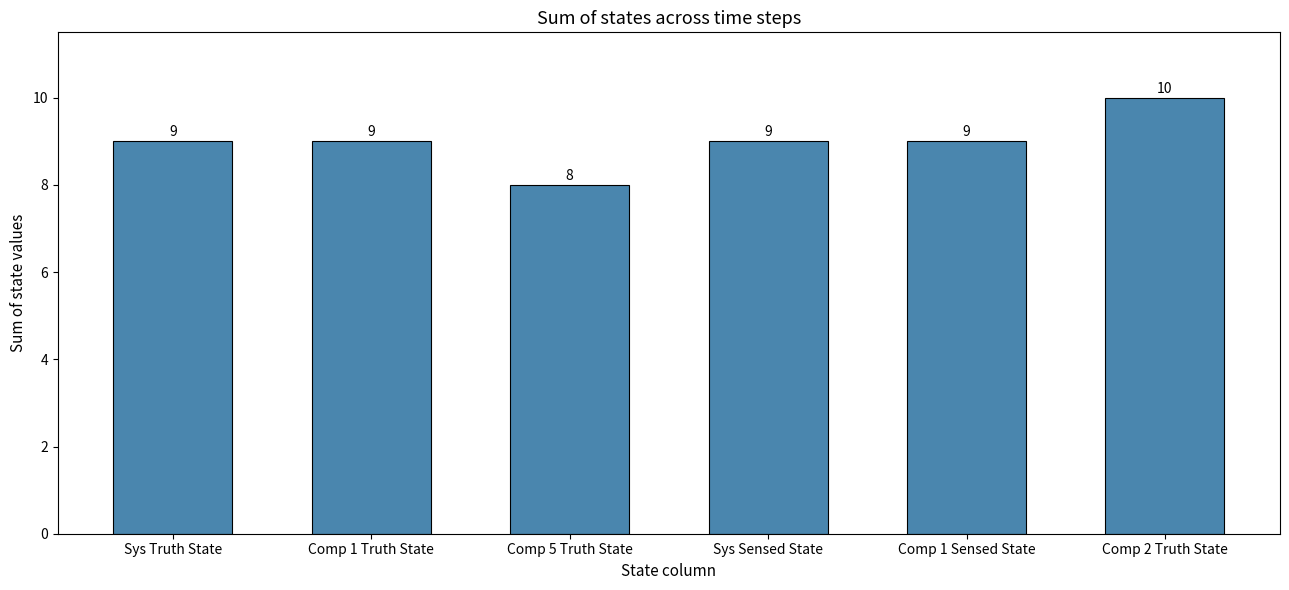

Which label corresponds to the smallest value in the chart?

Comp 5 Truth State